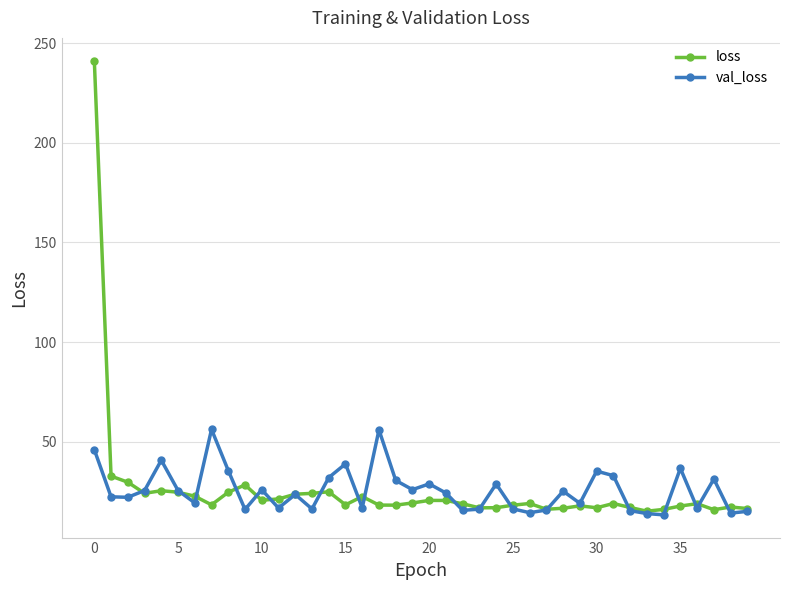

True or false: loss has more than 0 interior local peaks.

True